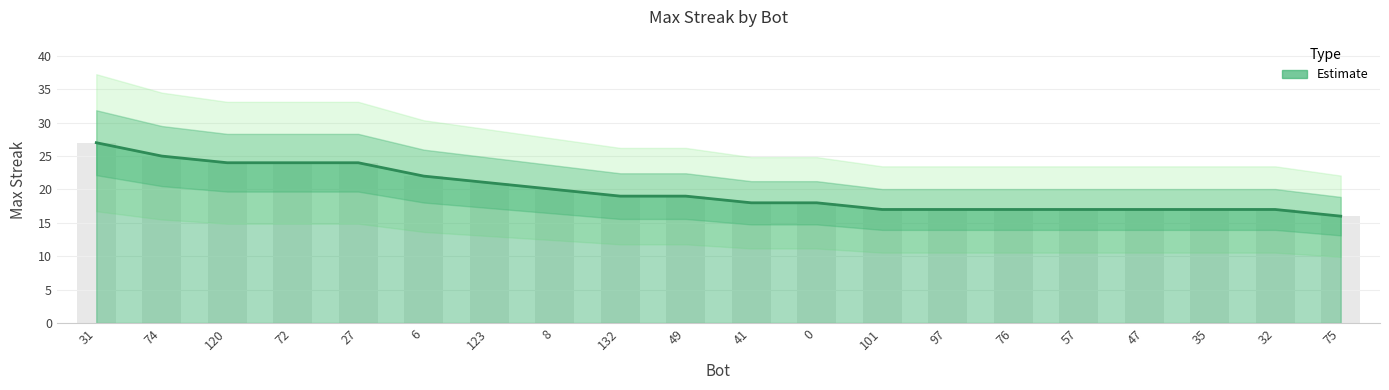

List the labels in order of value, largest first.

31, 74, 120, 72, 27, 6, 123, 8, 132, 49, 41, 0, 101, 97, 76, 57, 47, 35, 32, 75